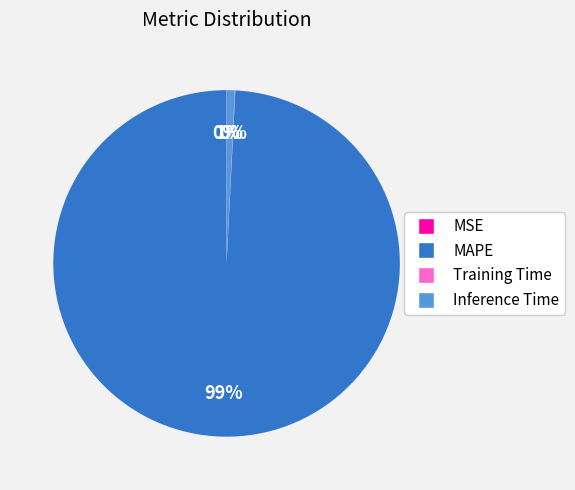

To the nearest percent, what is the difference between the largest and smallest slice percentages?

99%